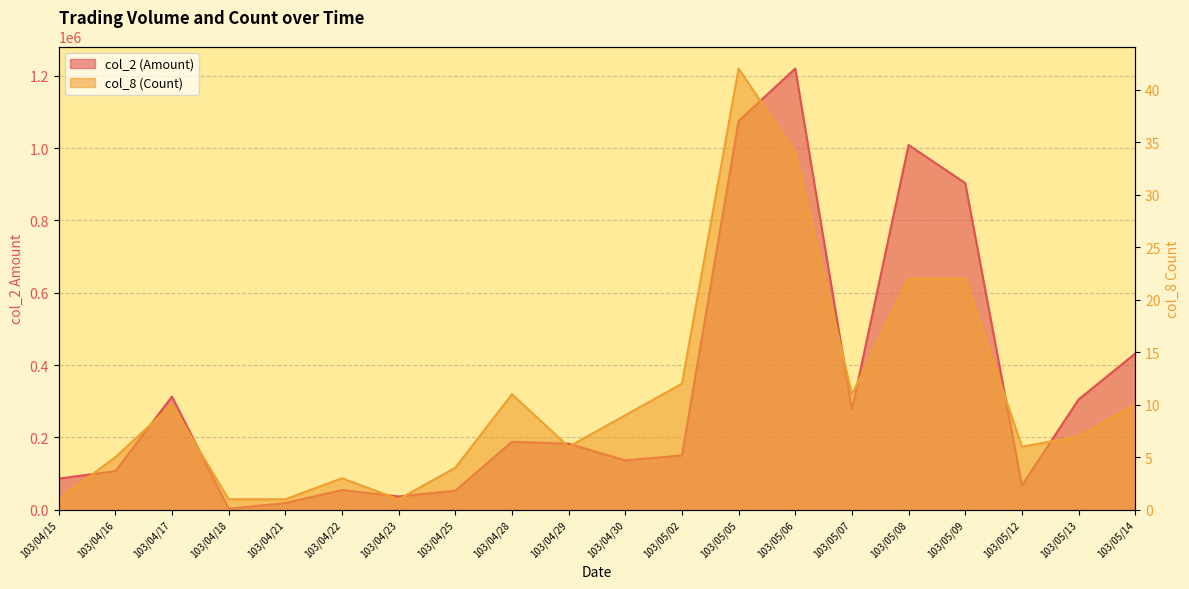

What is the label of the 13th point from the right?

103/04/25